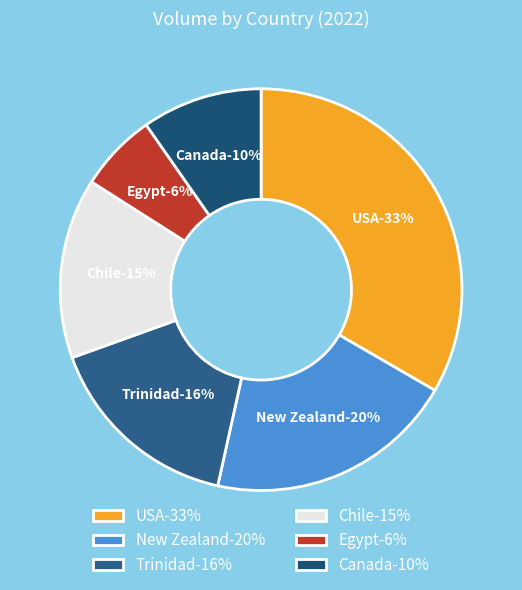

Which category has the smallest portion of the pie?

Egypt